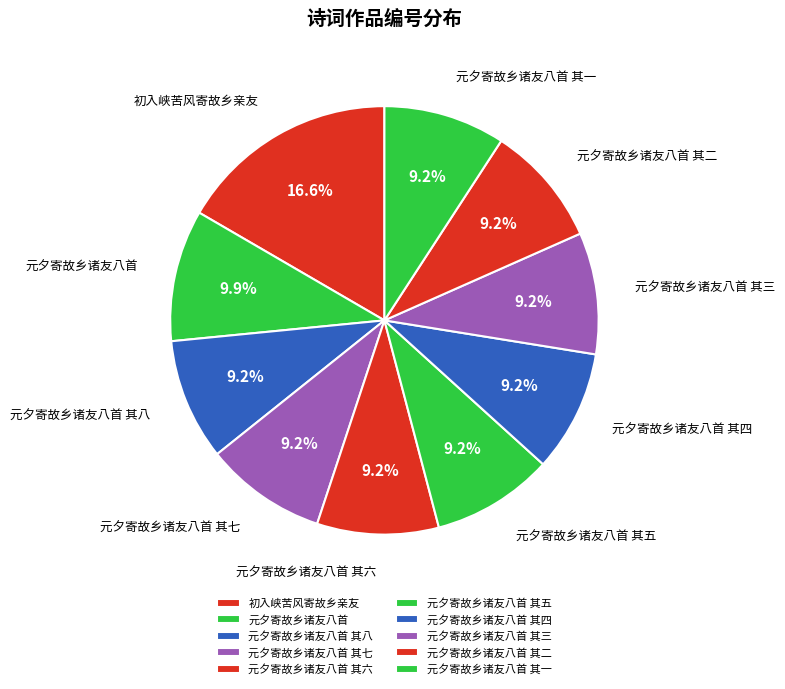

Approximately how many times larger is the value at 元夕寄故乡诸友八首 compared to 元夕寄故乡诸友八首 其一?

1.1